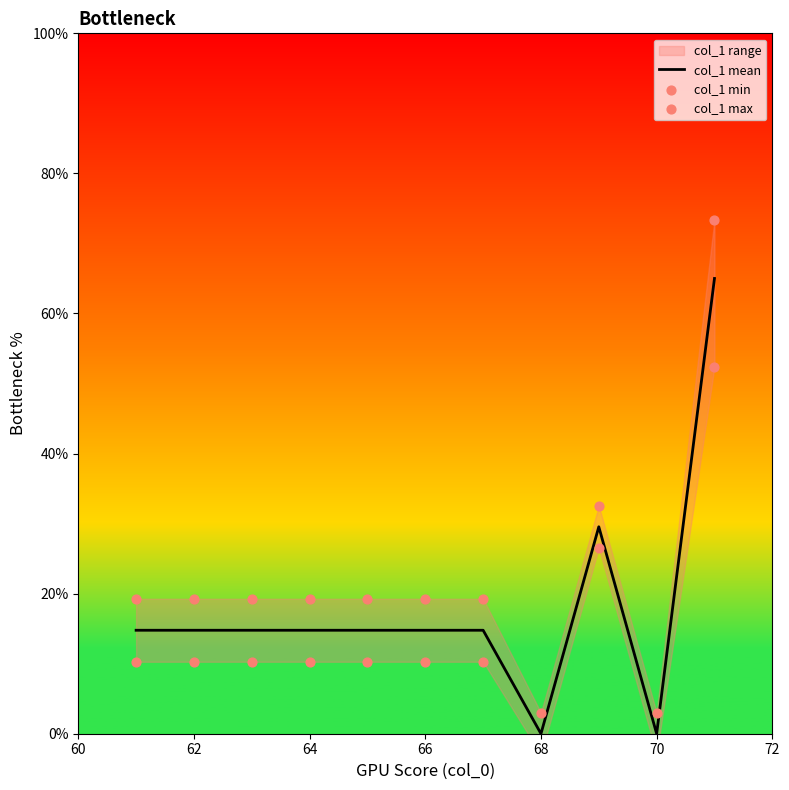

Which series reaches the maximum Y coordinate?

col_1 max